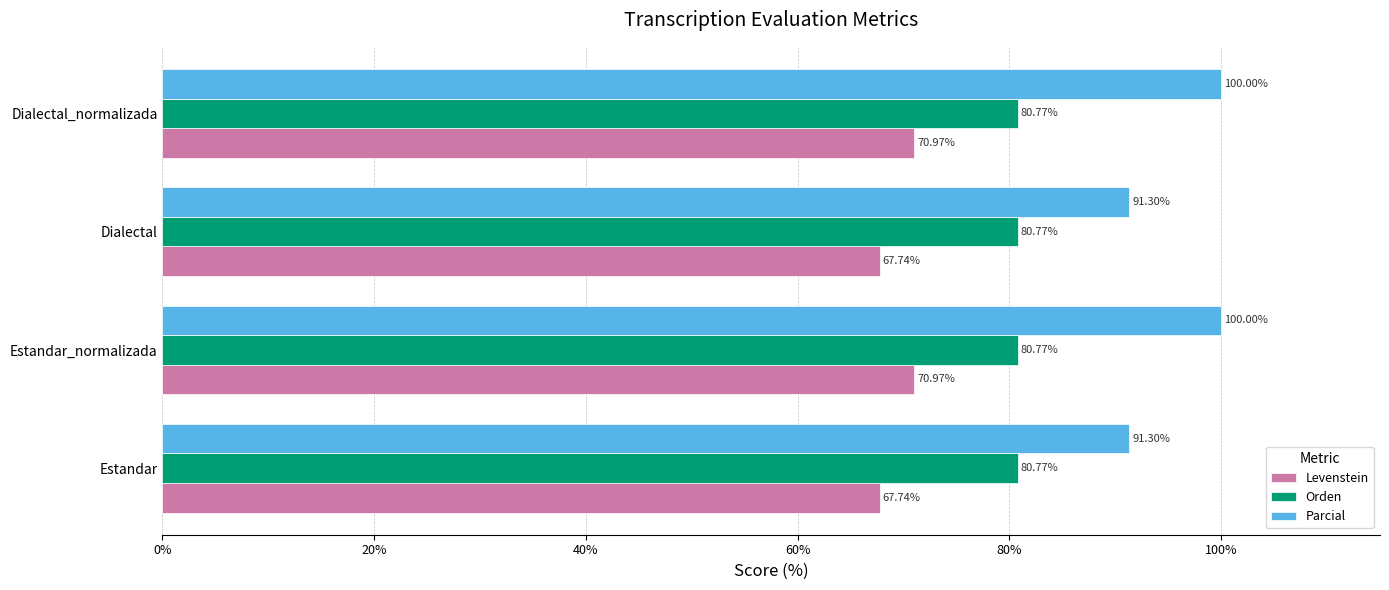

What is the total value across all series at Estandar?

239.8